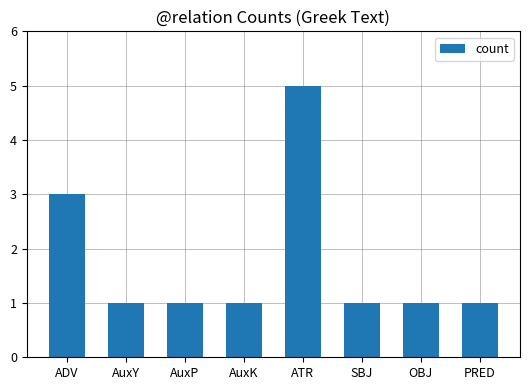

Reading left to right, transcribe all the data shown in this chart.

3	1	1	1	5	1	1	1